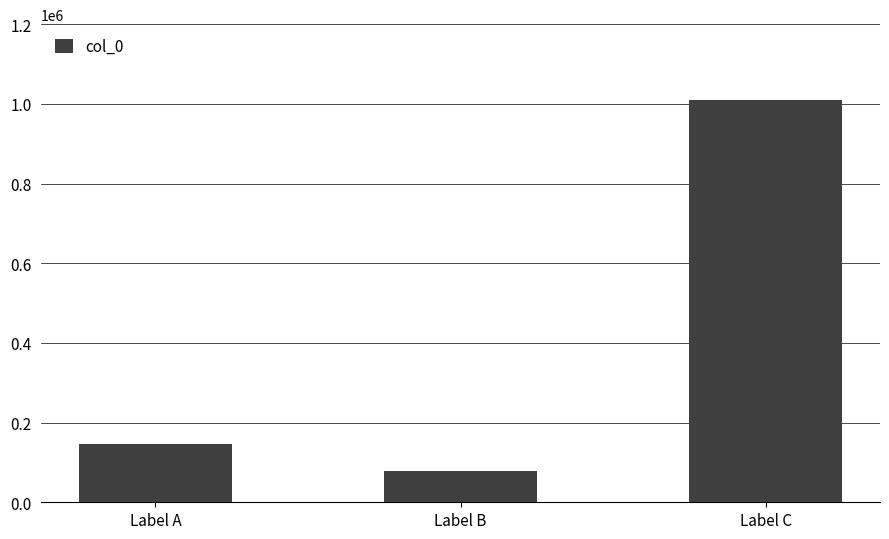

What is the greatest value displayed?

1010123